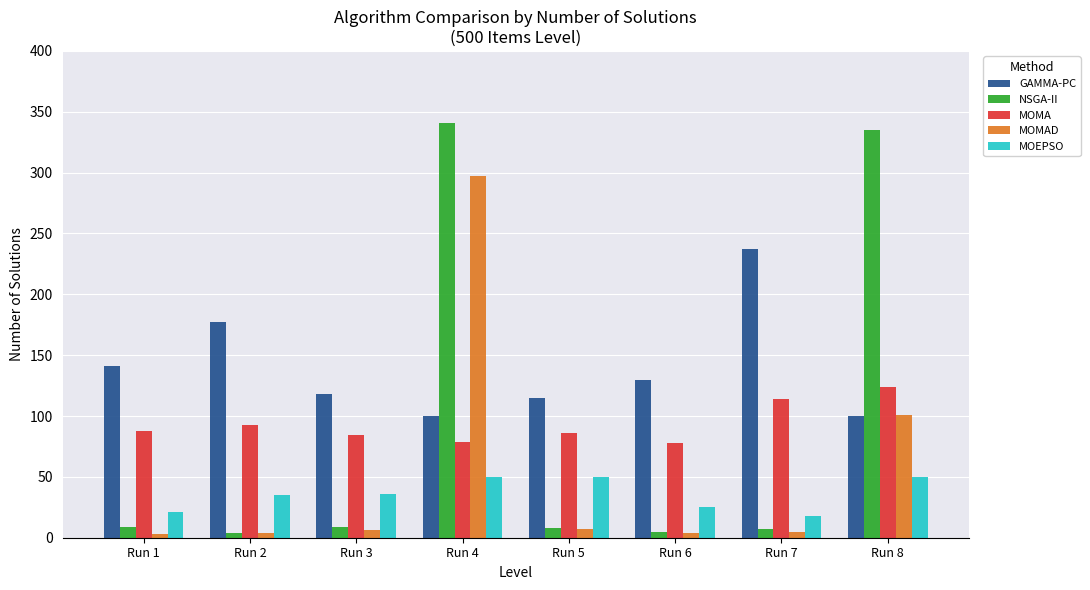

Which series has the largest total across all categories?

GAMMA-PC